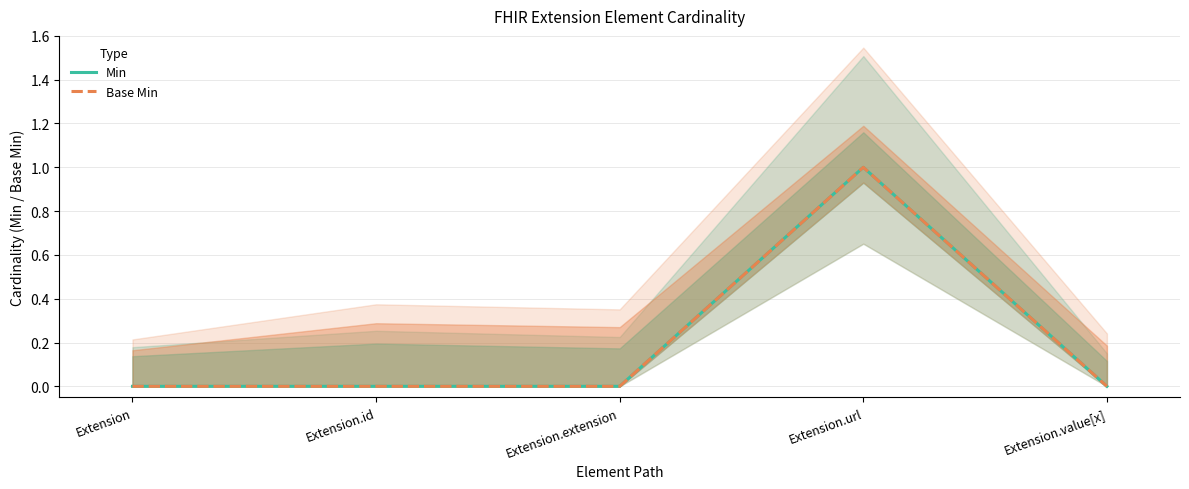

Reading left to right, extract all data points from this chart.

Min: Extension=0	Extension.id=0	Extension.extension=0	Extension.url=1	Extension.value[x]=0
Base Min: Extension=0	Extension.id=0	Extension.extension=0	Extension.url=1	Extension.value[x]=0